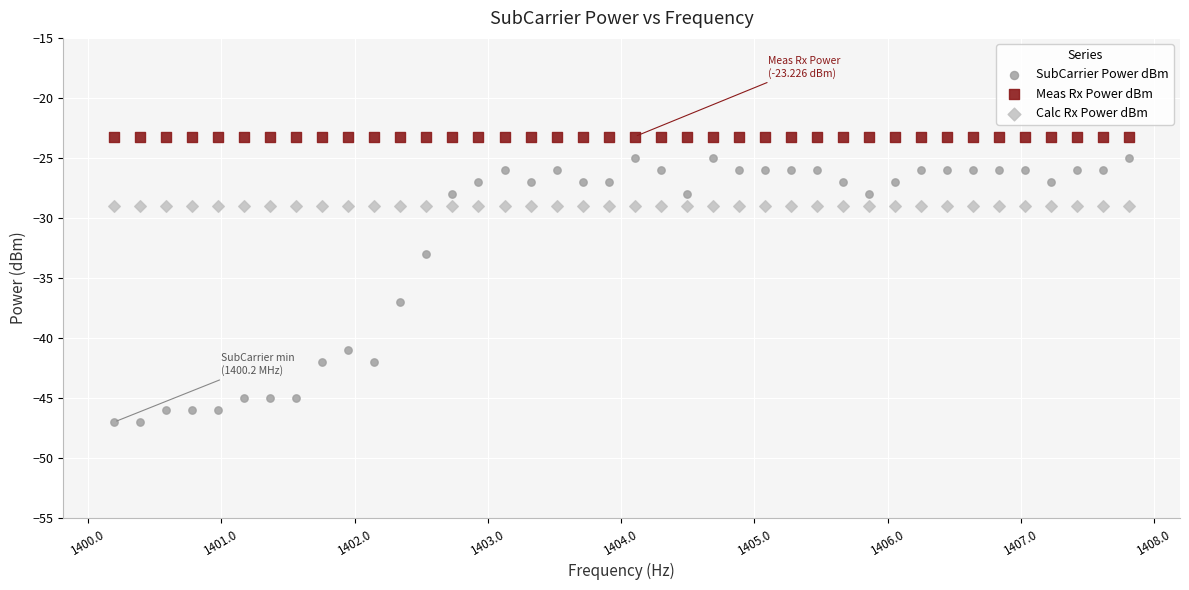

In the SubCarrier Power dBm series, what Y value is closest to -36?

-37.0